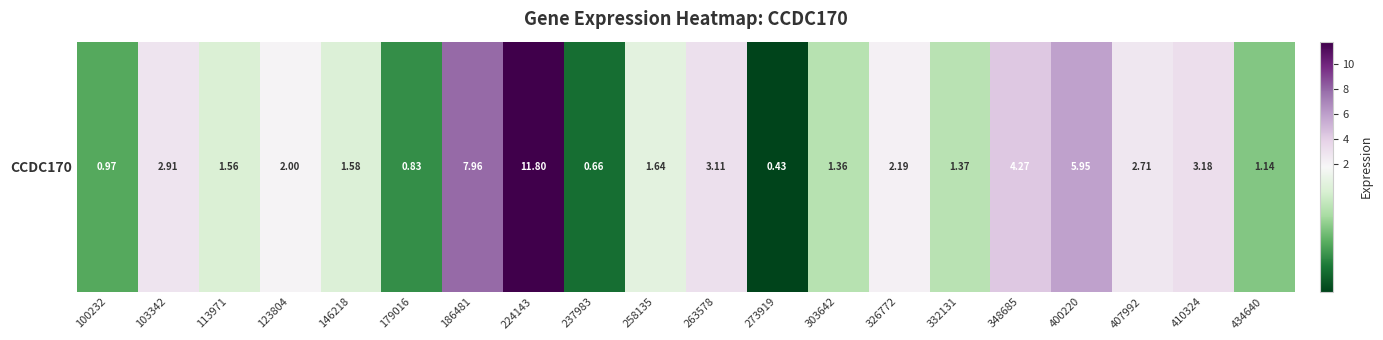

True or false: the data shows 0.6 at 273919.

False